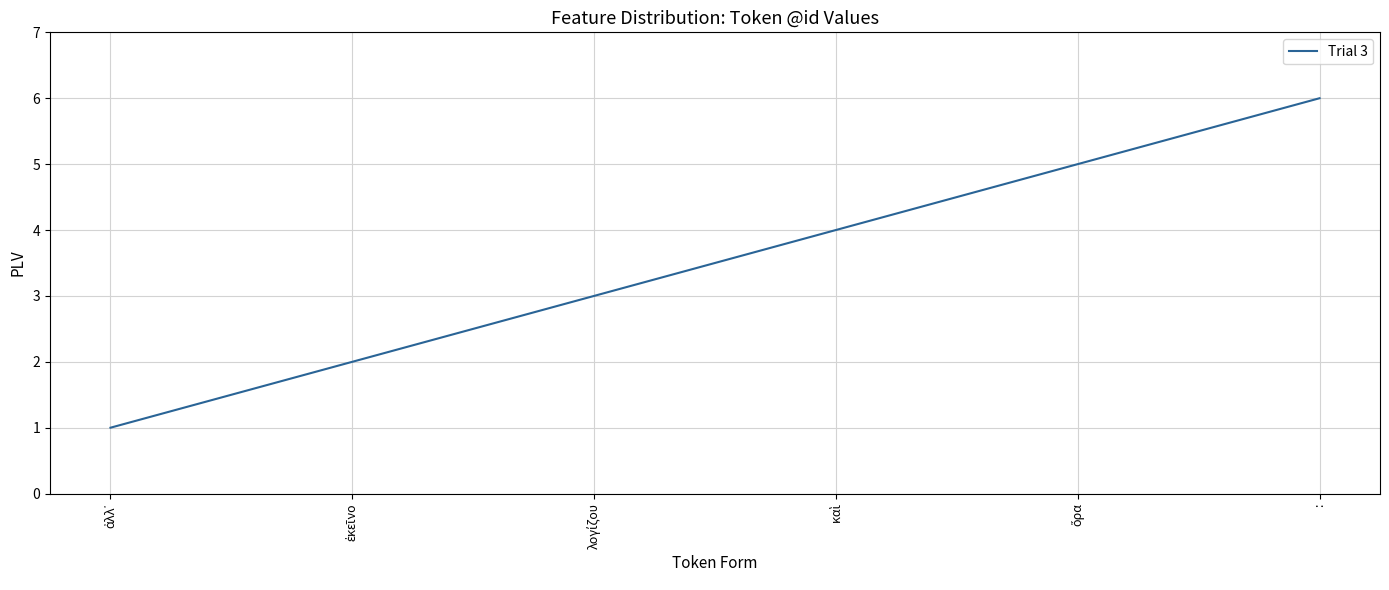

What is the sum of all values?

21